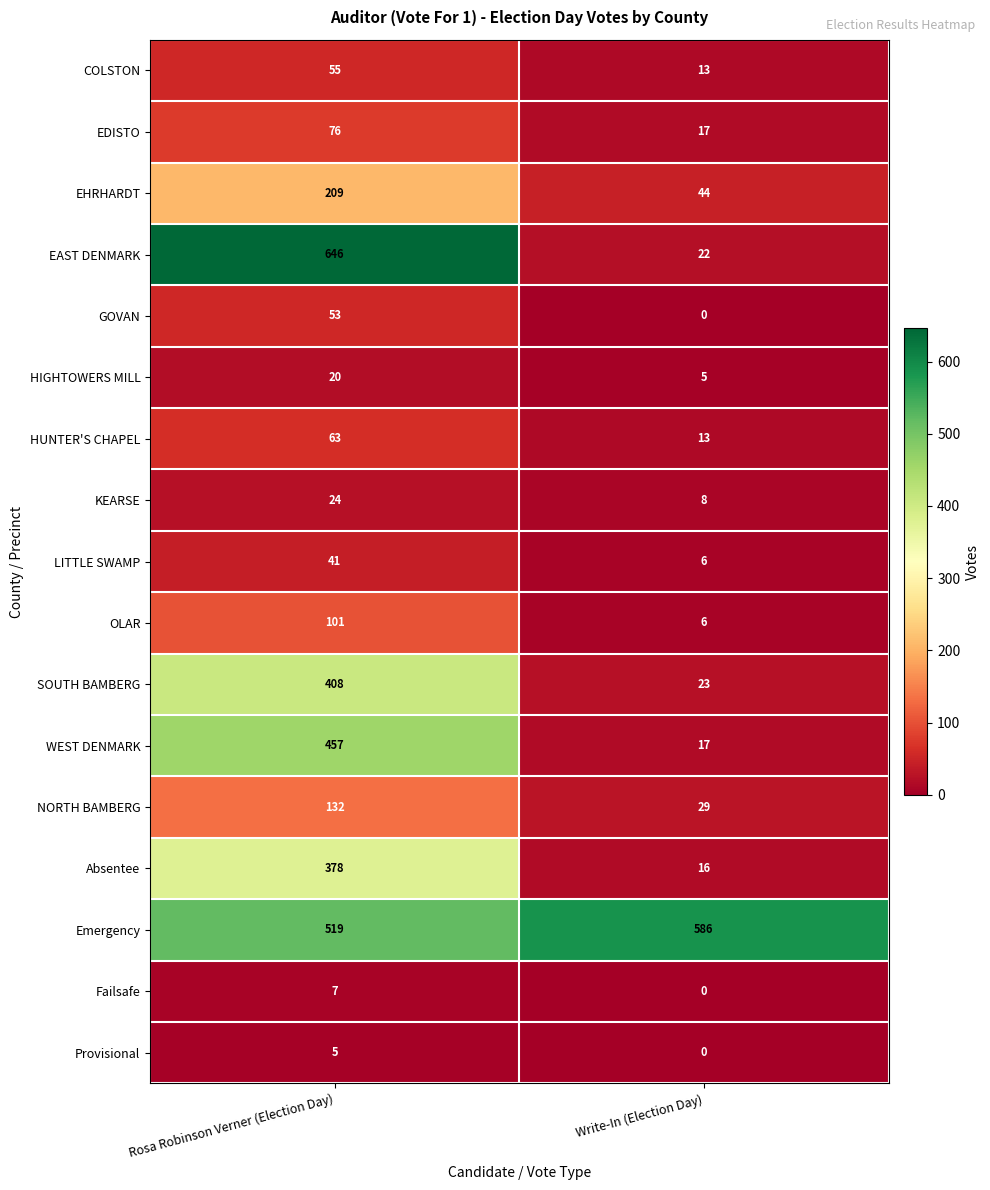

What is the average value of the Absentee series?

197